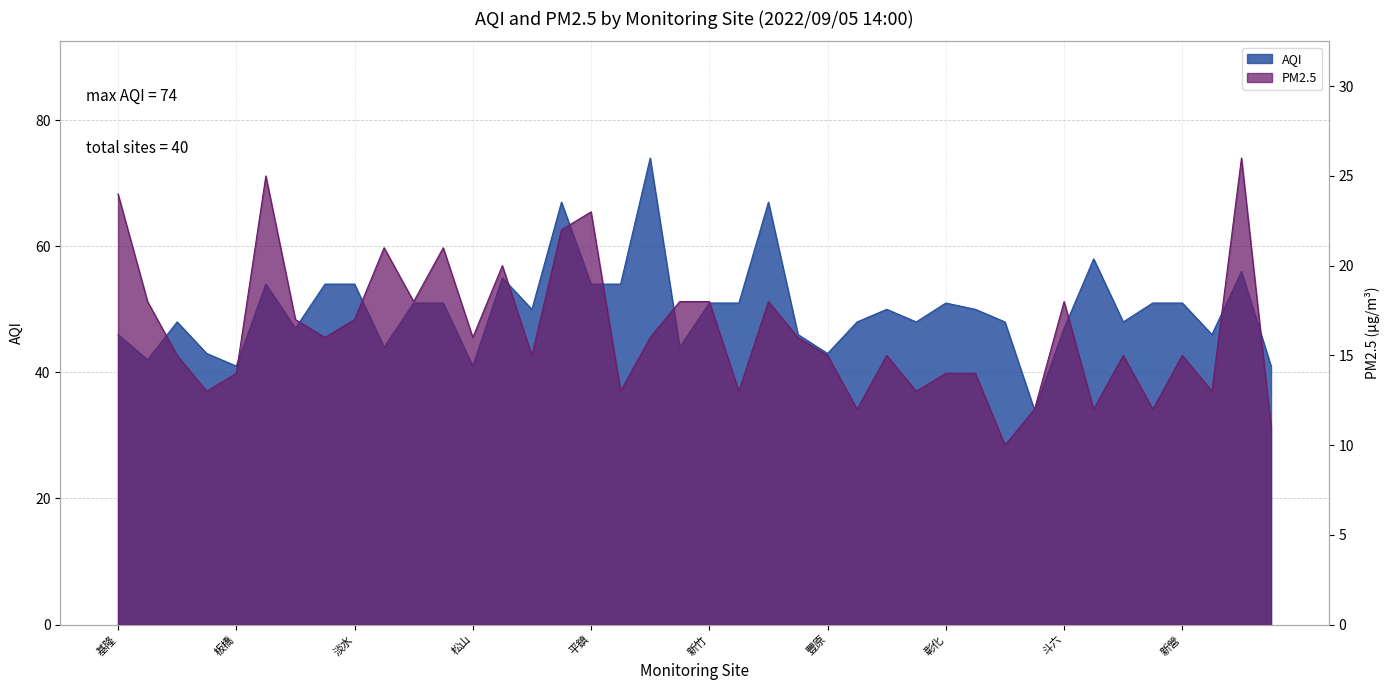

How many distinct data groups are displayed?

2